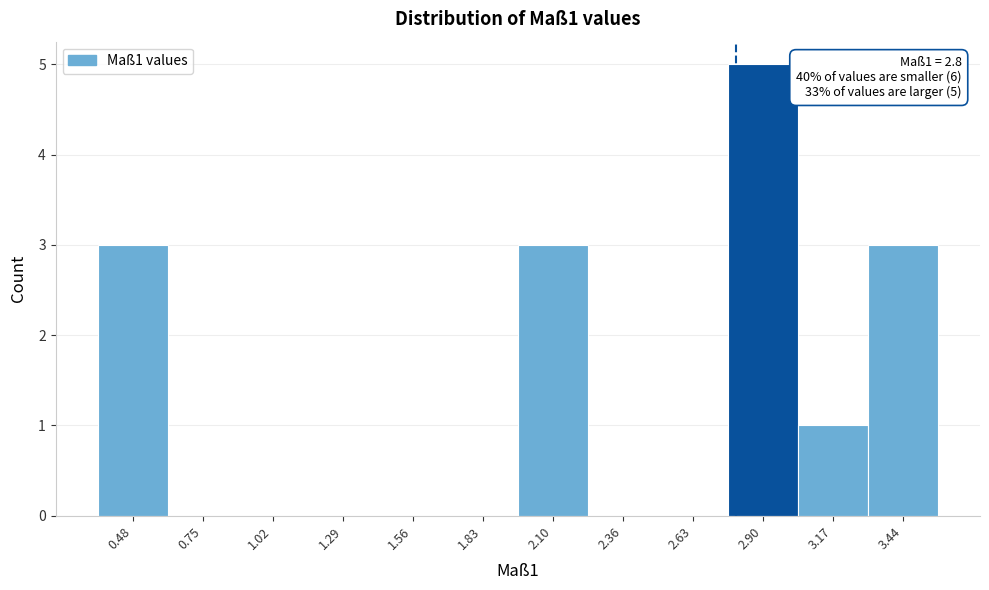

Over which range of the x-axis is the bar tallest?

2.75 to 3.05